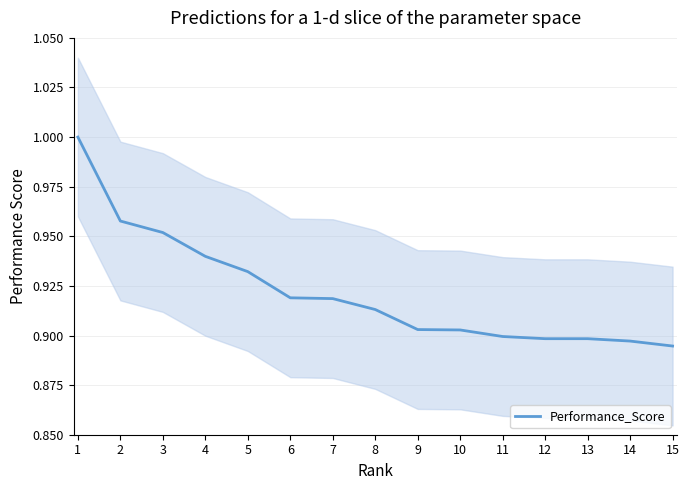

How many values are between 0 and 1?

15